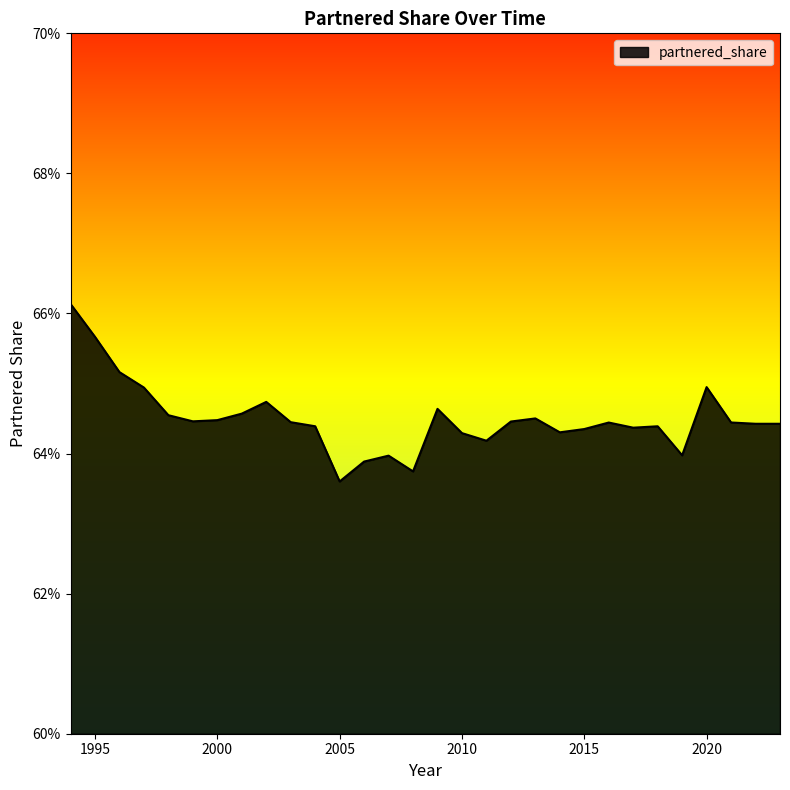

Is this an area chart (filled region under the line)?

Yes